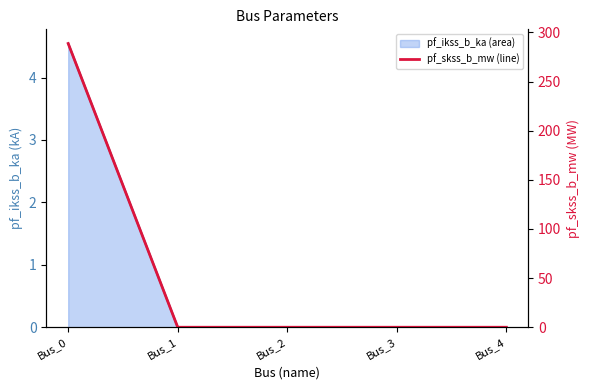

How many lines are shown in the chart?

2